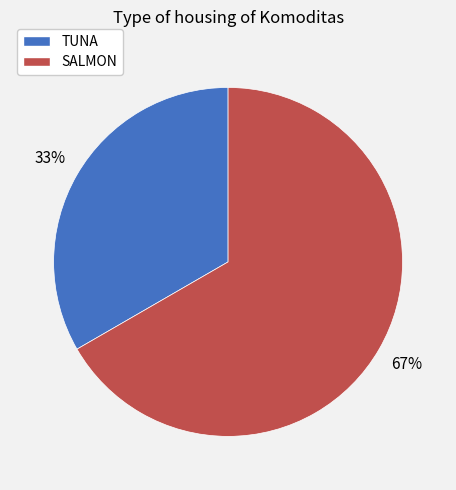

Combined, do TUNA and SALMON account for over 50%?

Yes